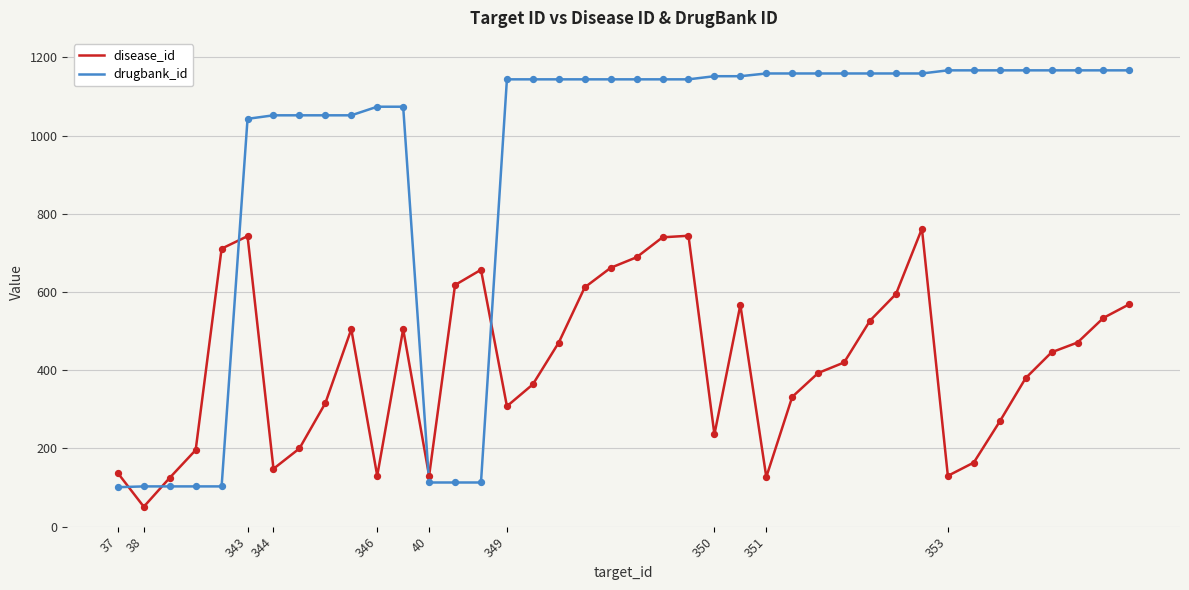

Rank the series by their maximum value, from lowest to highest.

disease_id, drugbank_id